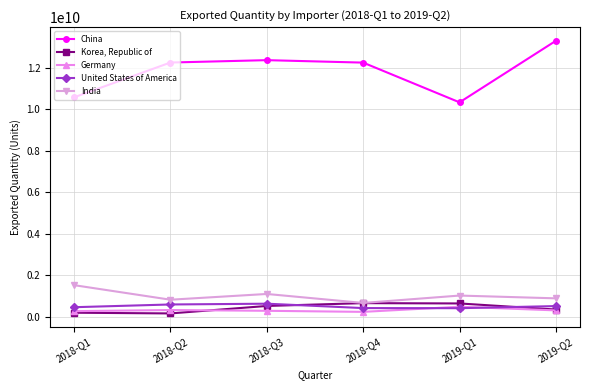

What is the difference between the China values at 2019-Q1 and 2018-Q4?

1914179483